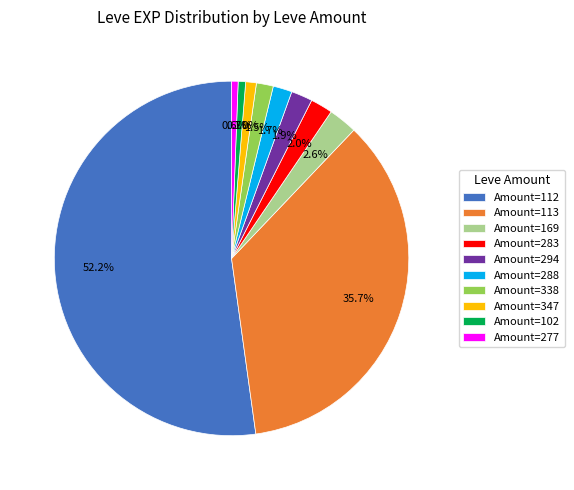

Is there a majority slice in this chart?

Yes